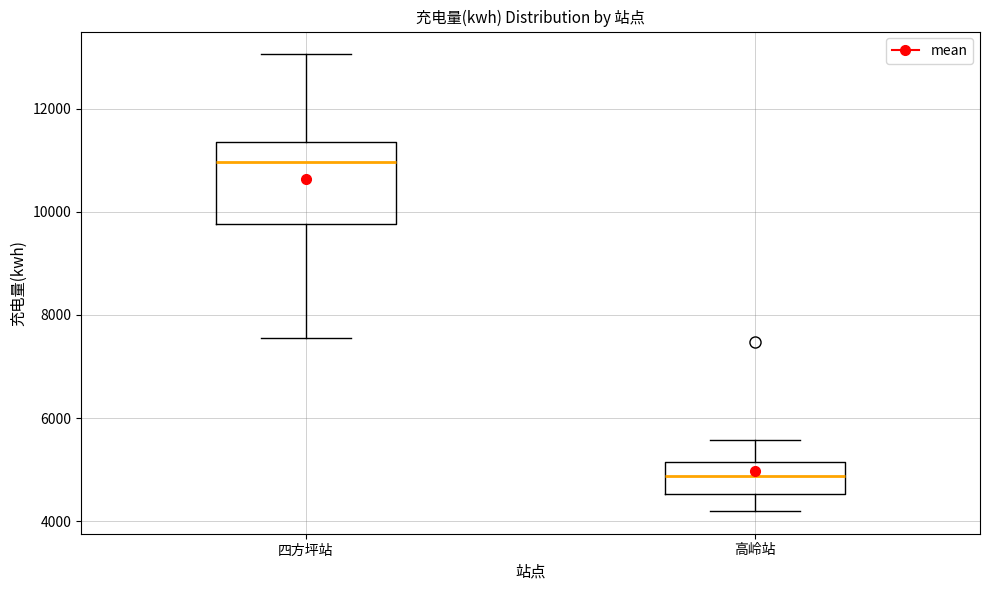

Reading left to right, transcribe this box plot: for each box, give where its median line is, the range the box spans, and where its two whiskers end, as read against the y-axis. The values are not printed on the chart, so give them approximately, as read against the axis.

四方坪站: median 11000, box 9800 to 11400, whiskers 7600 to 13000
高岭站: median 4800, box 4600 to 5200, whiskers 4200 to 5600